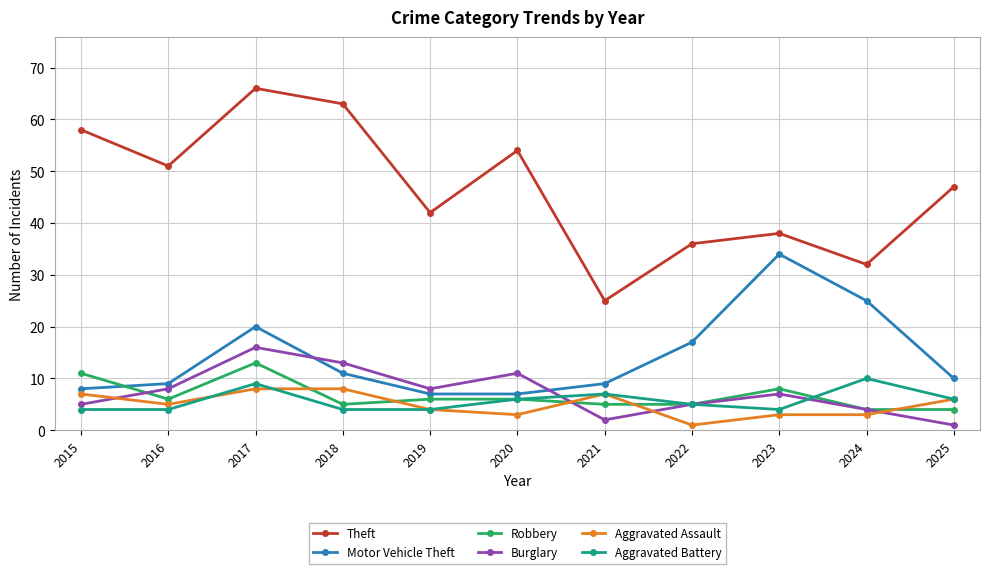

Rank the series by their maximum value, from highest to lowest.

Theft, Motor Vehicle Theft, Burglary, Robbery, Aggravated Battery, Aggravated Assault